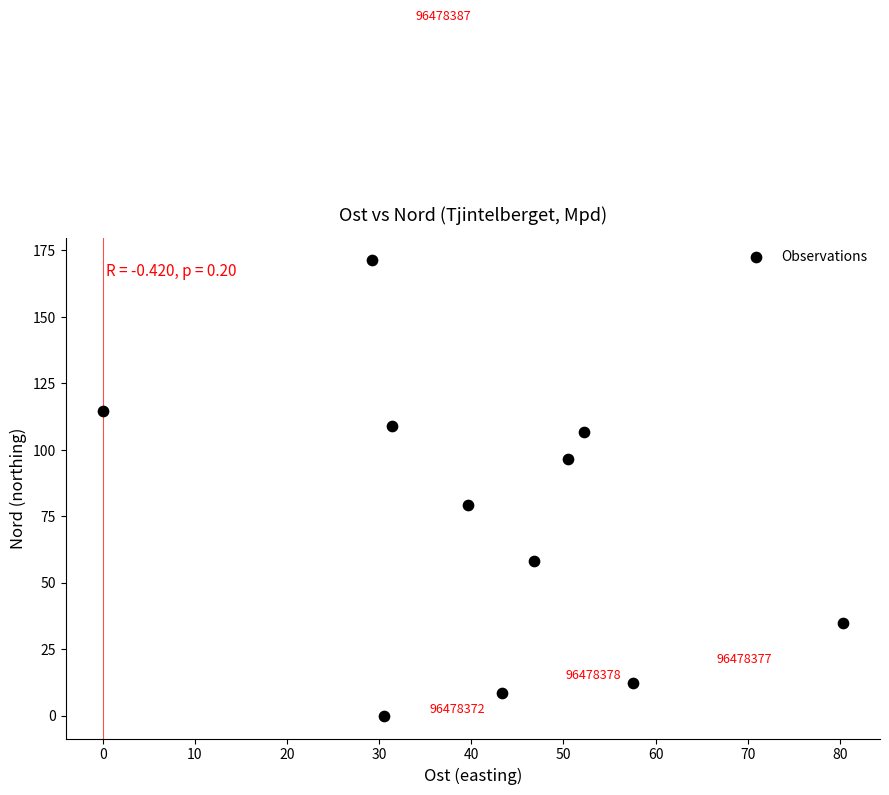

What Y value in the scatter plot is closest to 85?

79.3